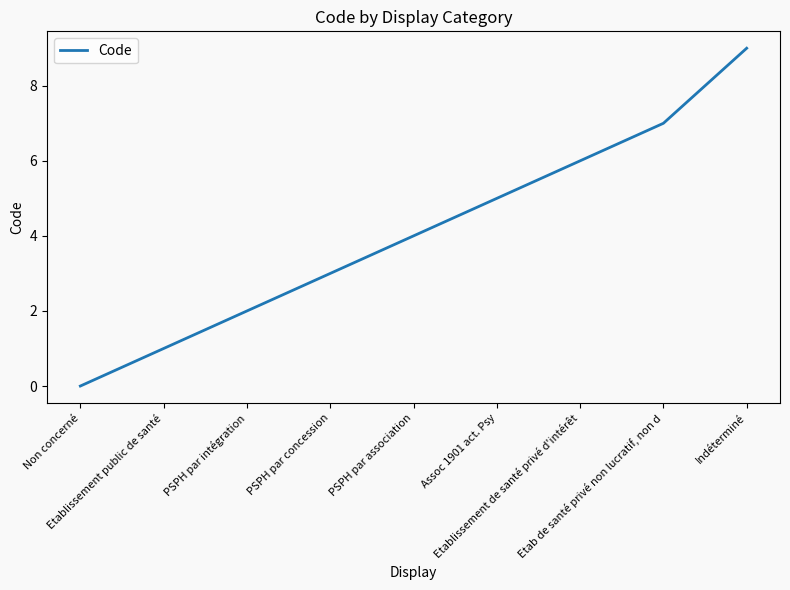

Which label corresponds to the smallest value in the chart?

Non concerné